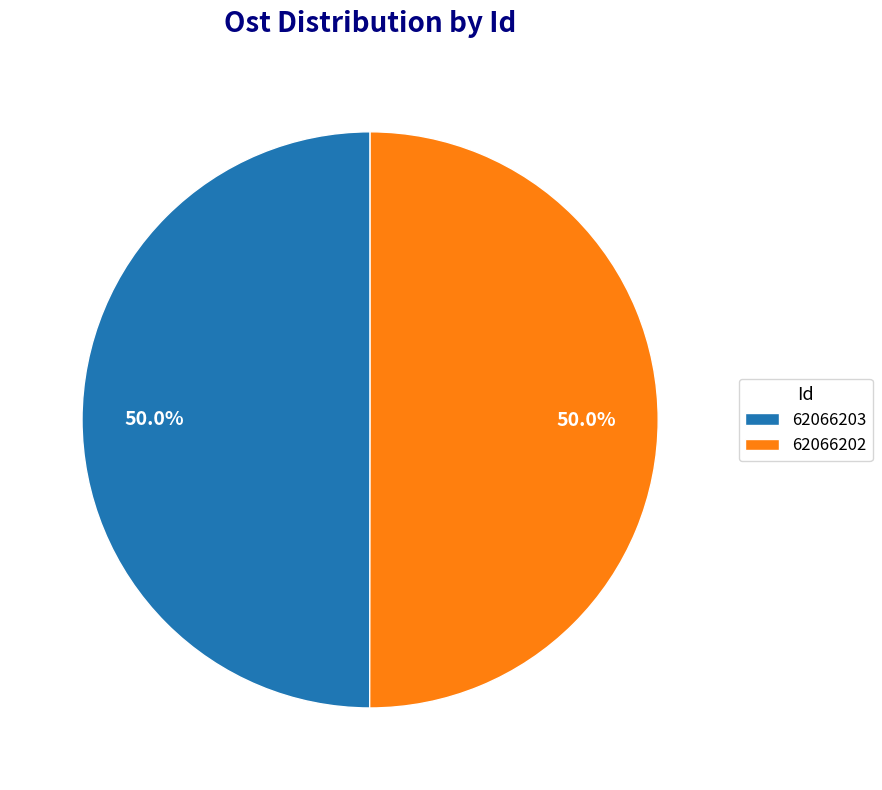

Is it true that 62066202 is 50% of the pie?

True